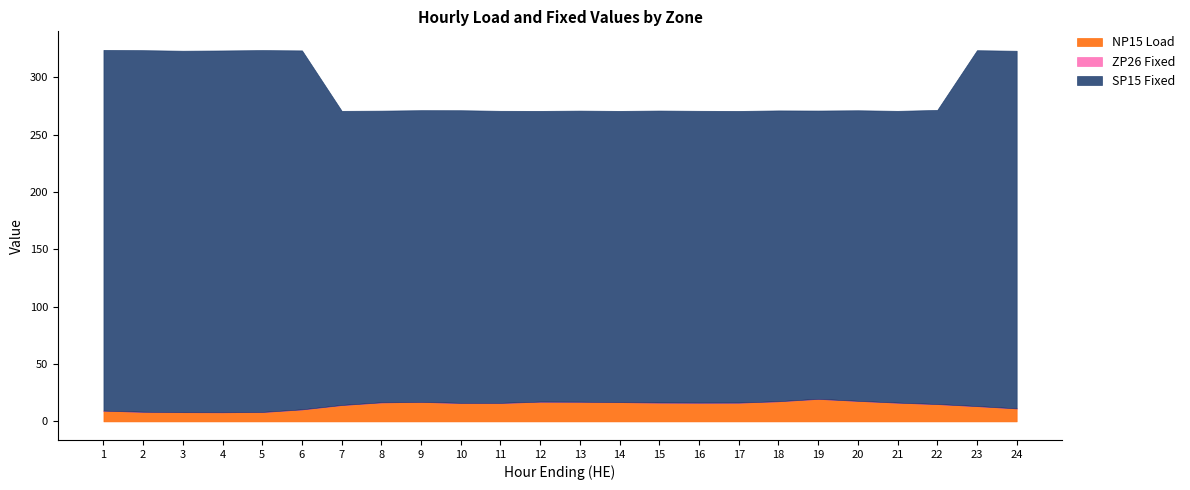

True or false: SP15 Fixed and ZP26 Fixed cross at least once.

False